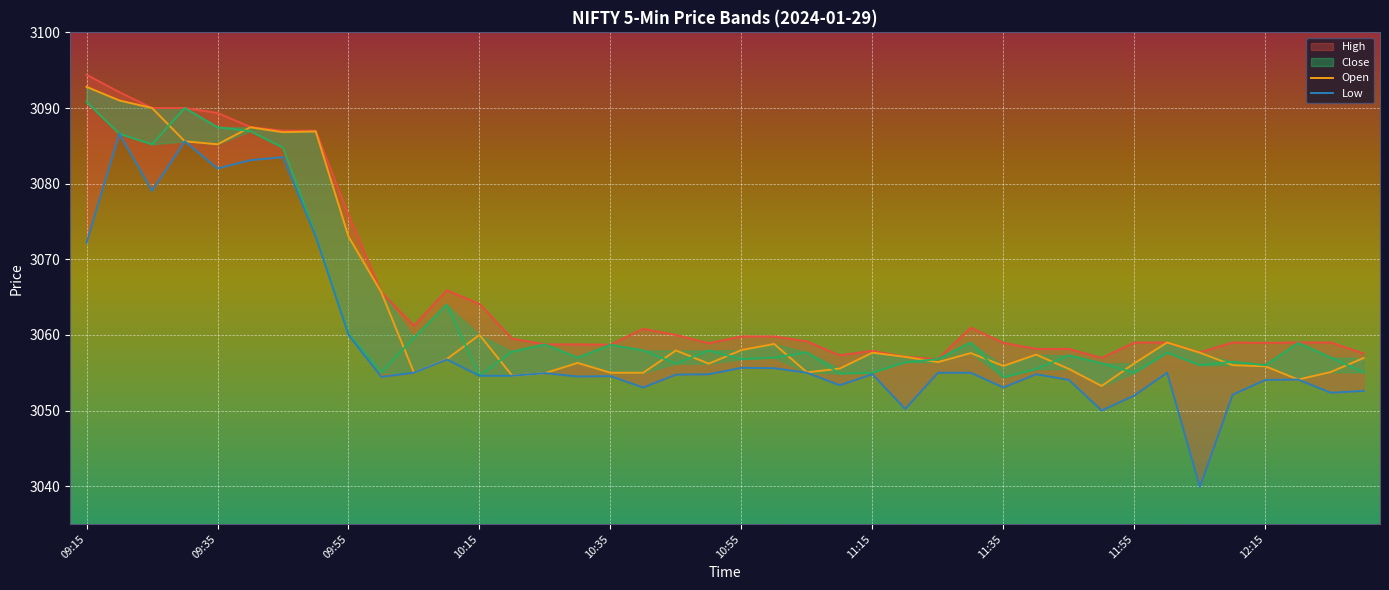

True or false: High and Low intersect in this chart.

False